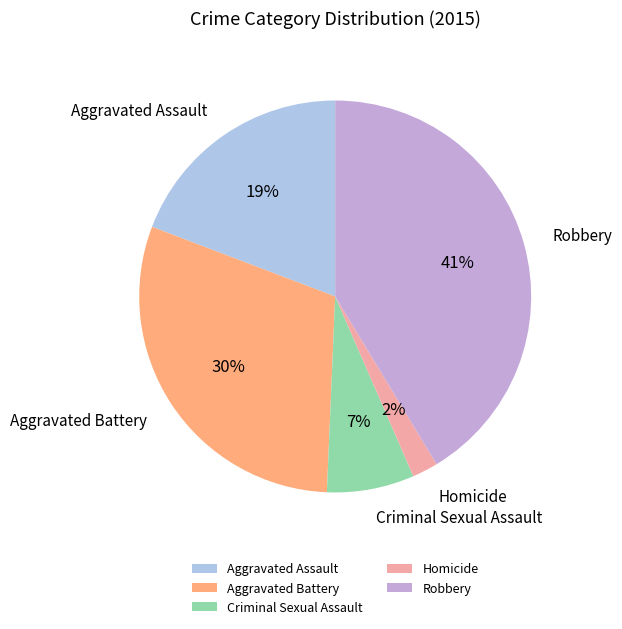

Rank the categories by value from lowest to highest.

Homicide, Criminal Sexual Assault, Aggravated Assault, Aggravated Battery, Robbery